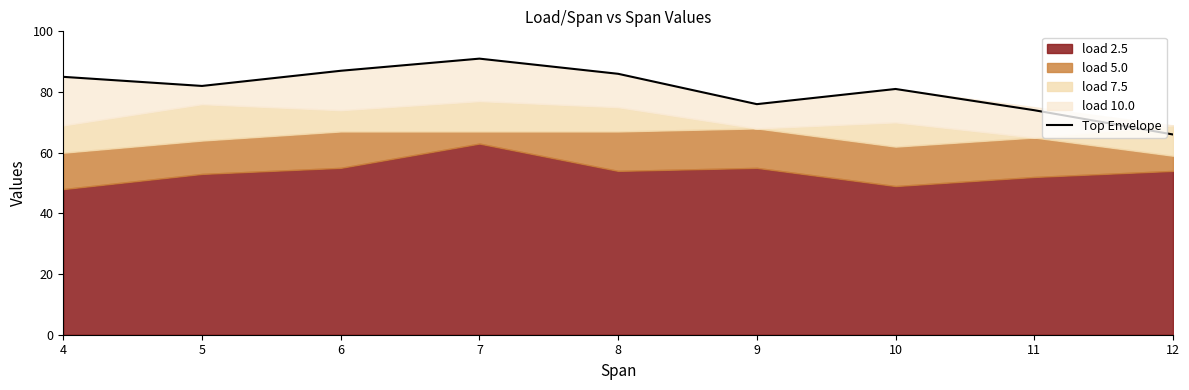

Reading right to left, what are all the values shown in this chart?

12=66	11=74	10=81	9=76	8=86	7=91	6=87	5=82	4=85